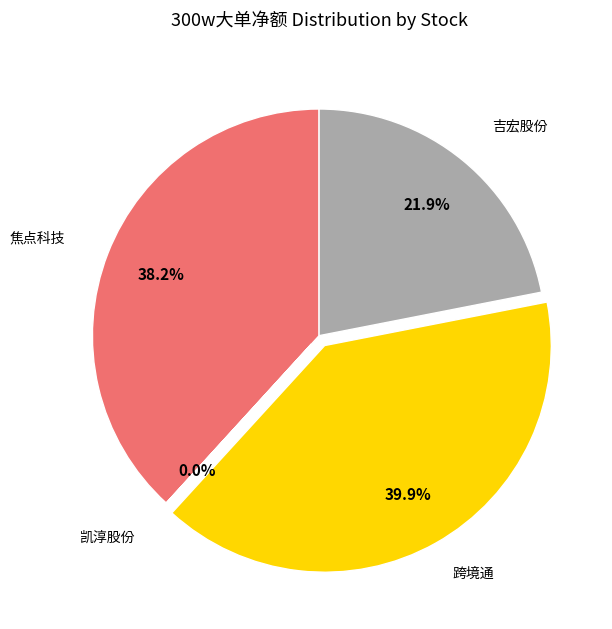

How many segments does this pie chart have?

4